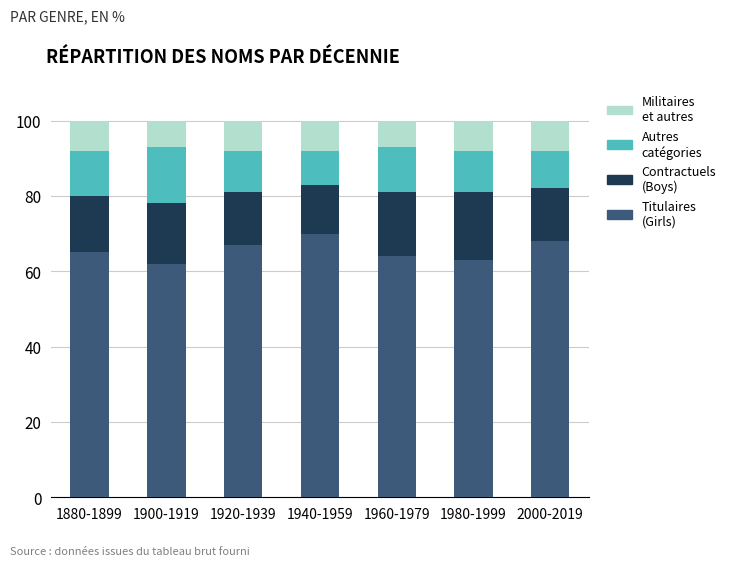

What is the total value across all series at 1880-1899?

100